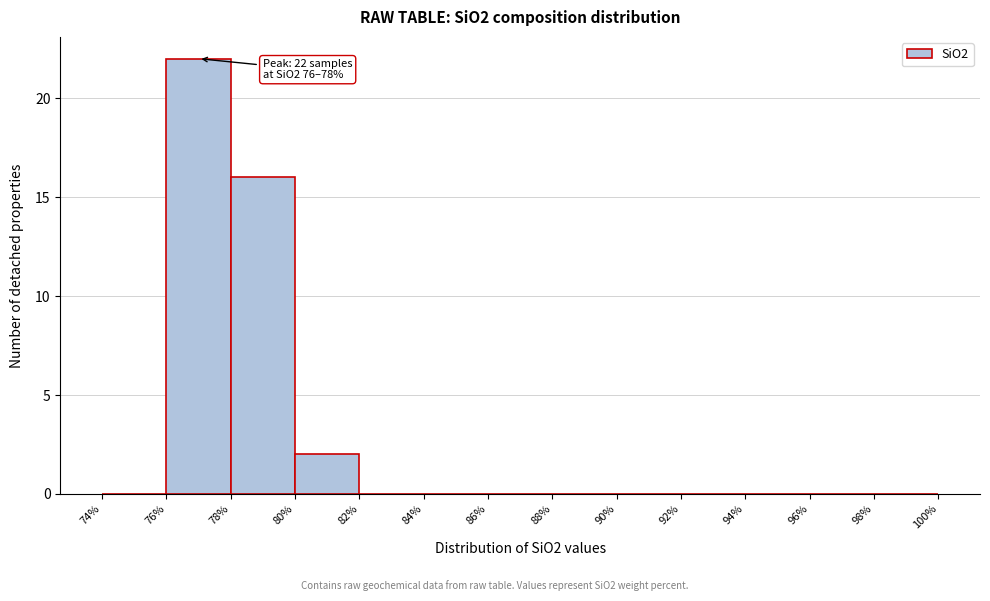

Which range on the x-axis has the tallest bar?

76% to 78%